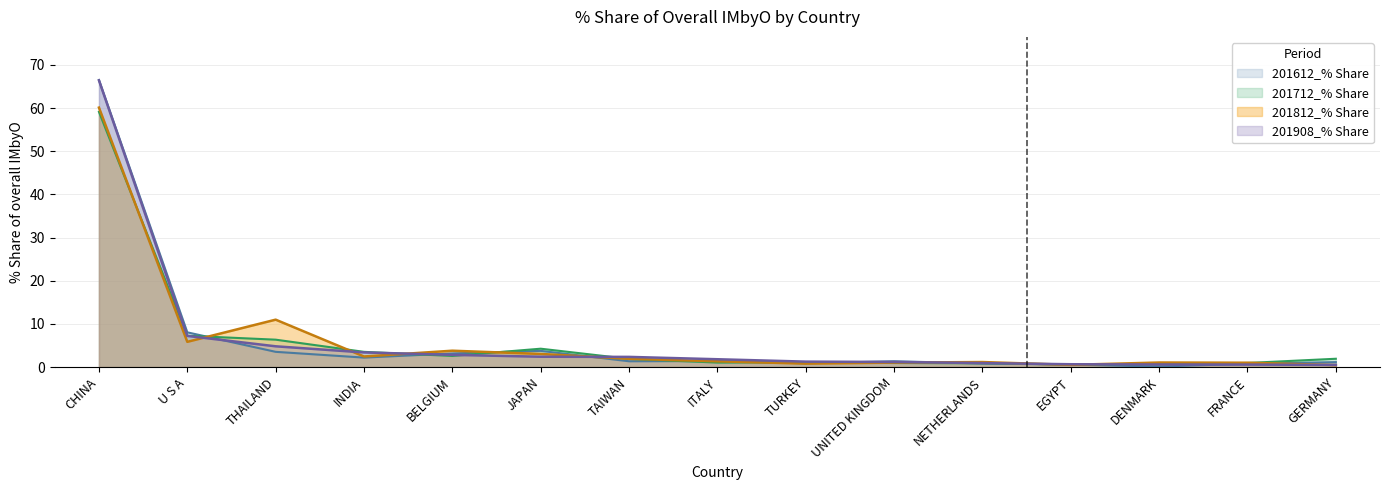

True or false: 201712_% Share has a value of 1.0 at EGYPT.

False